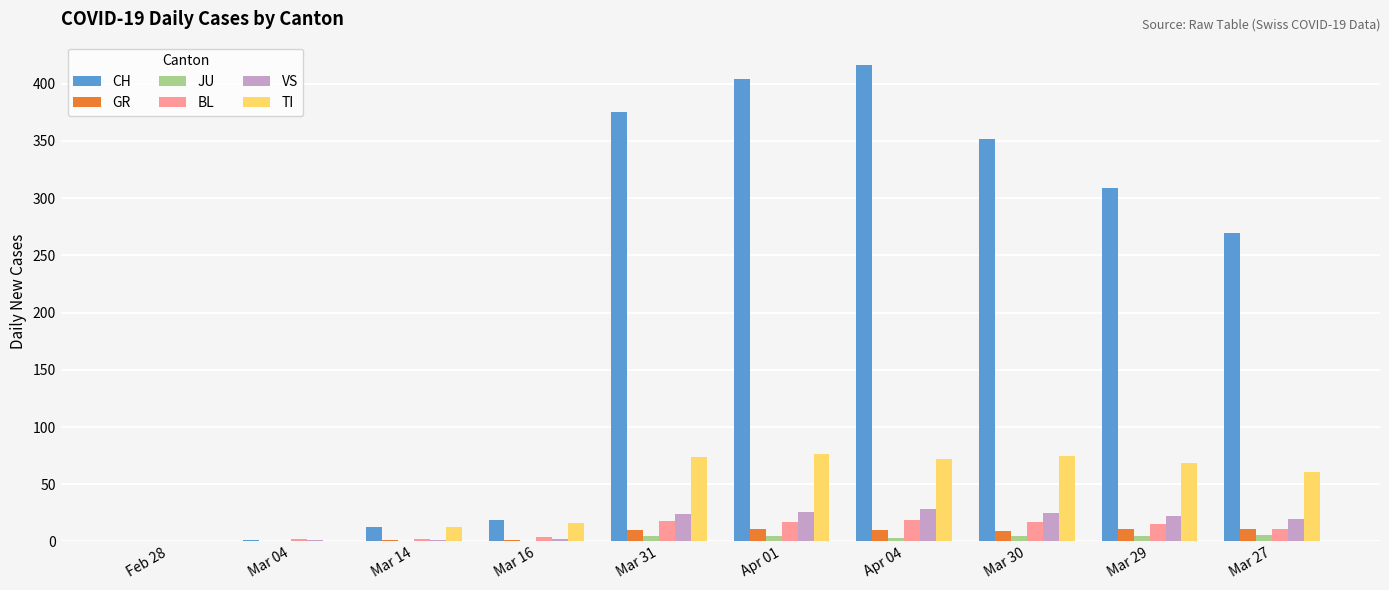

The CH series shows 171 at Mar 29. True or false?

False